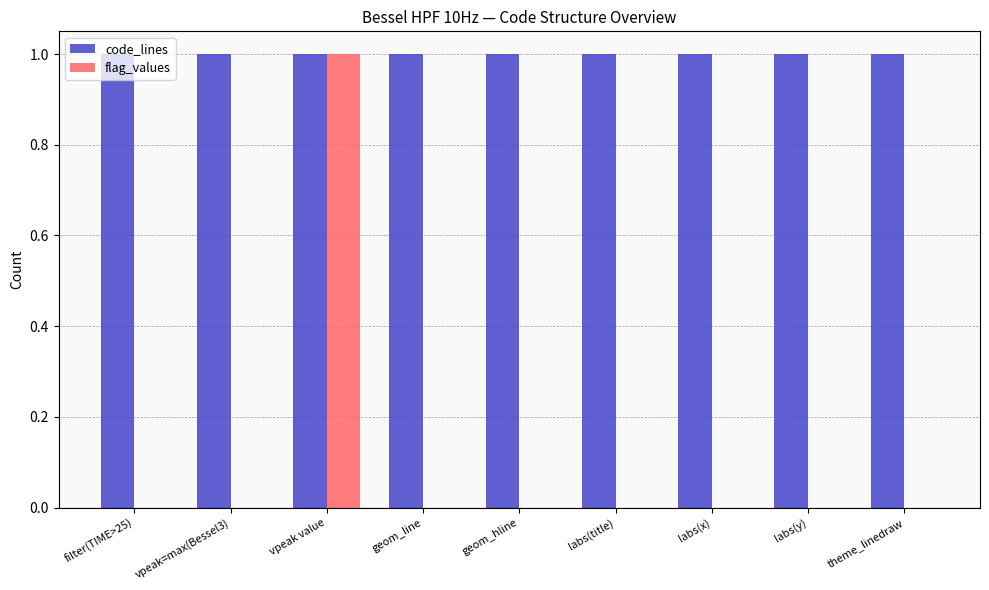

Which category has the highest value in the flag_values series?

vpeak value